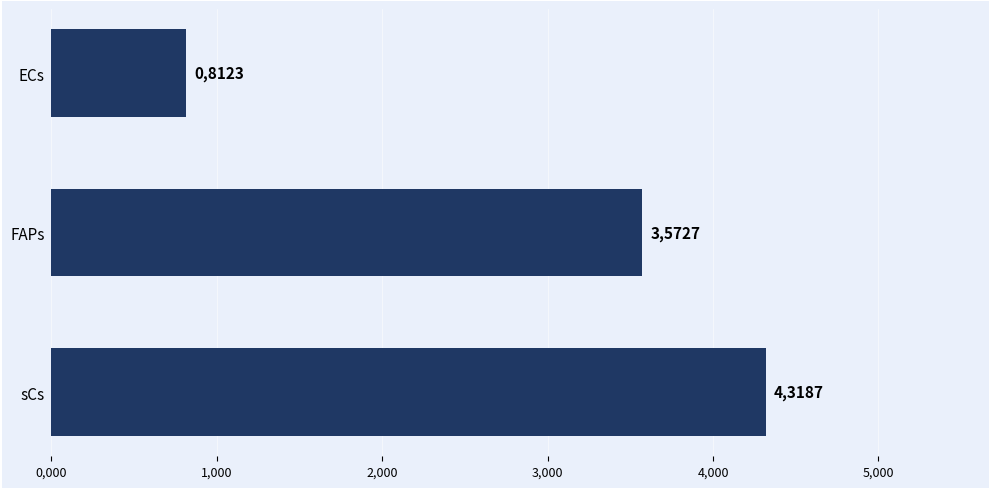

Are the bars horizontal?

Yes